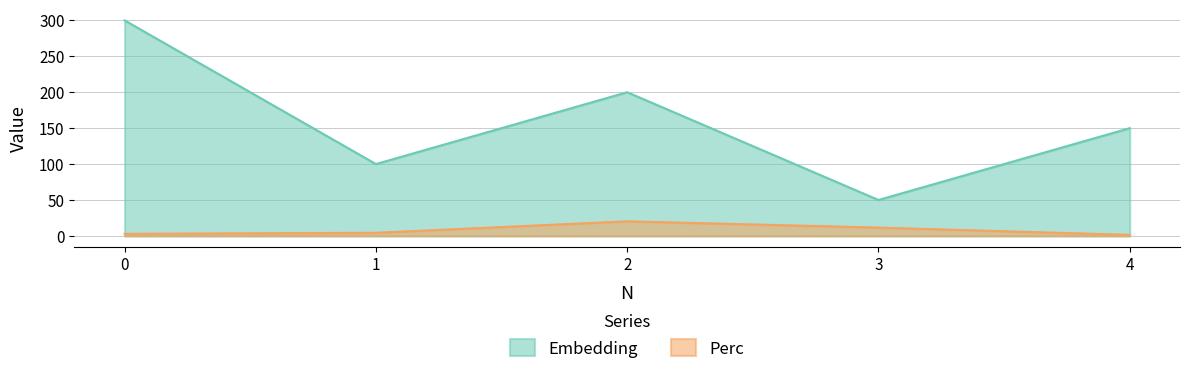

Which series has the widest spread of values?

Embedding